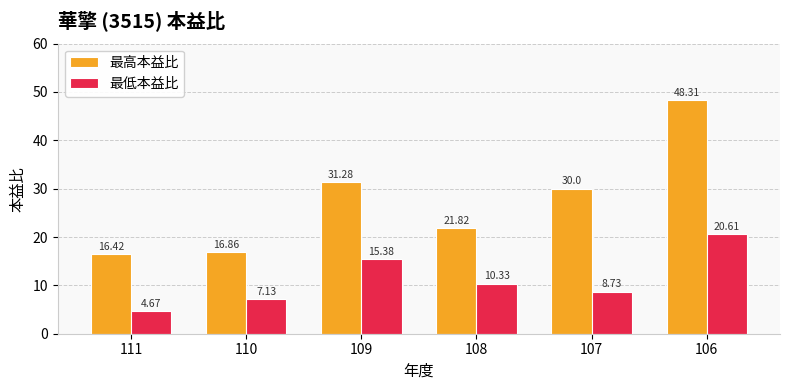

List the series in order of their peak value, highest first.

最高本益比, 最低本益比